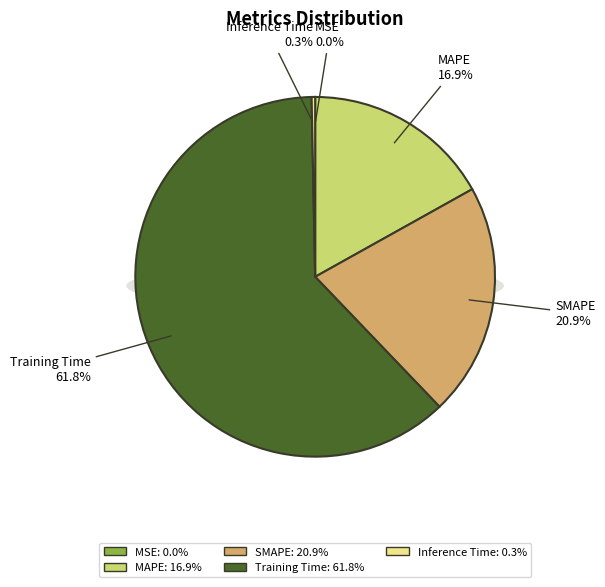

The Inference Time slice represents 1% of the pie. True or false?

False